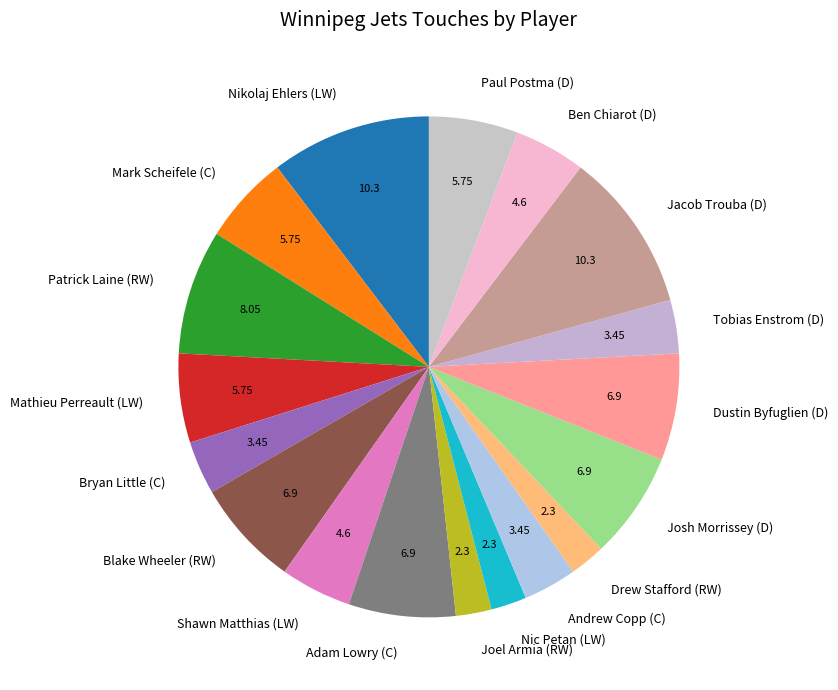

Is there a majority slice in this chart?

No